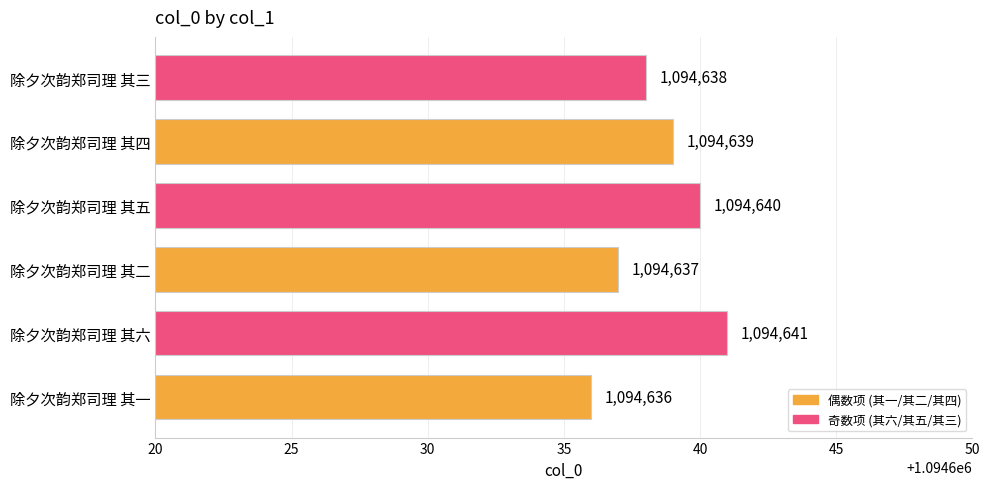

What is the sum of all values?

6567831